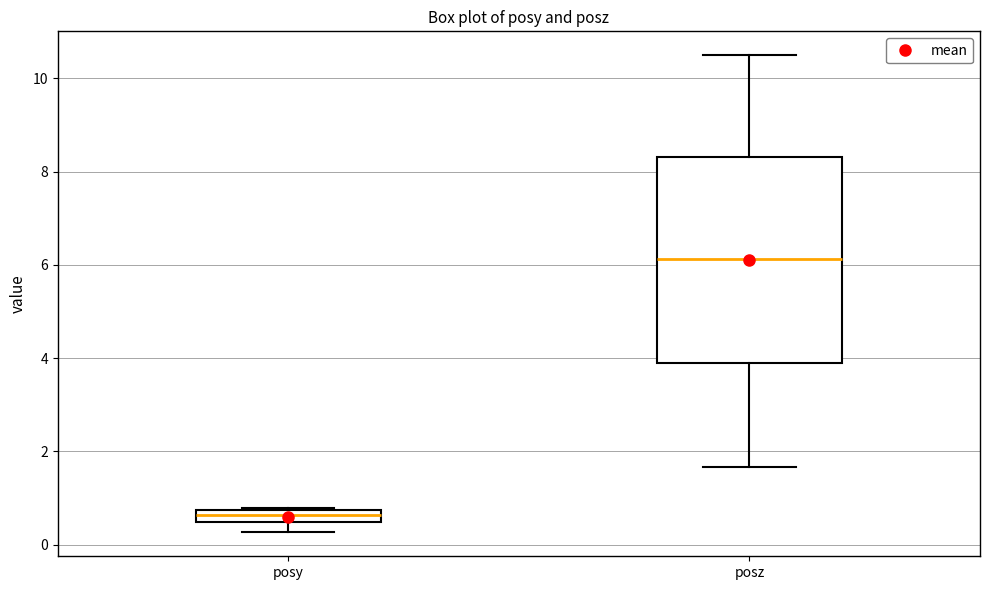

Which box is the tallest, from its lower edge to its upper edge?

posz